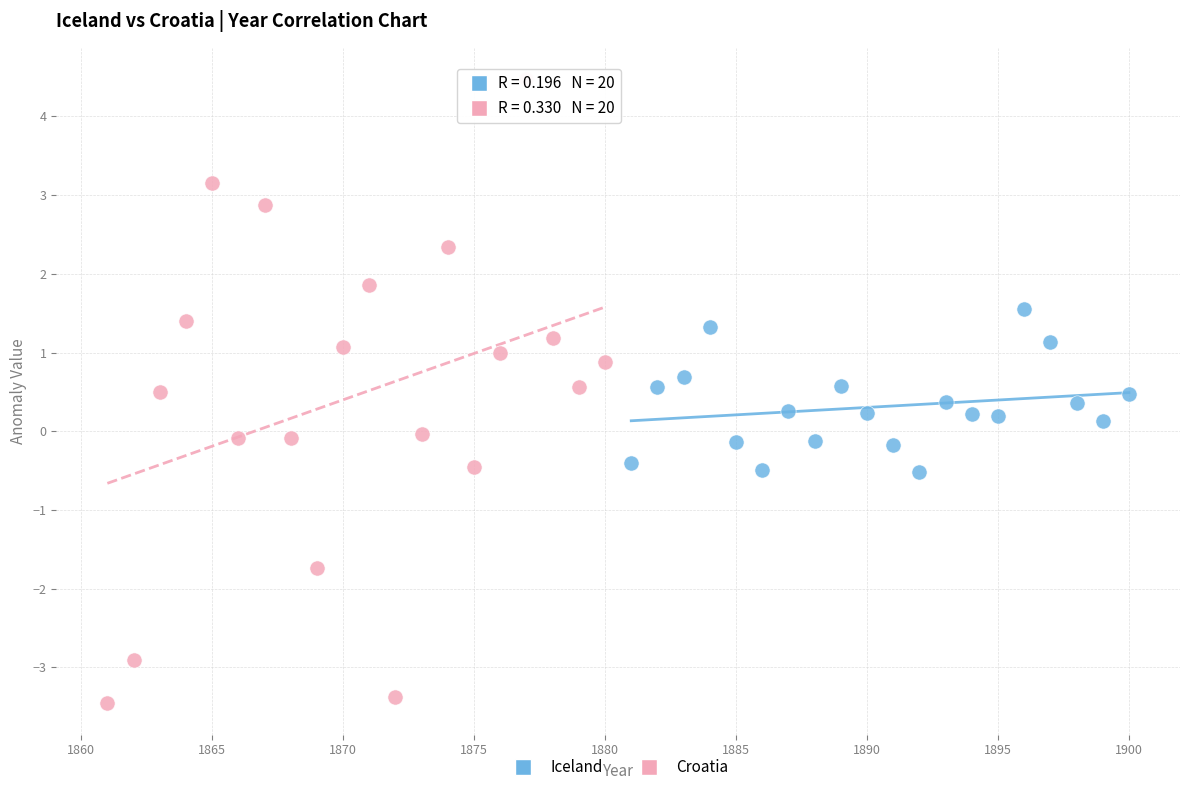

Which series has the largest Y range (max minus min)?

Croatia